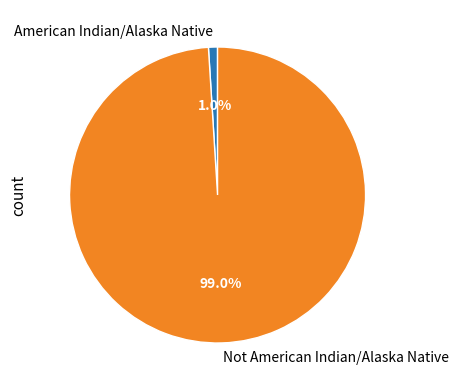

To the nearest percent, what is the average slice percentage?

50%